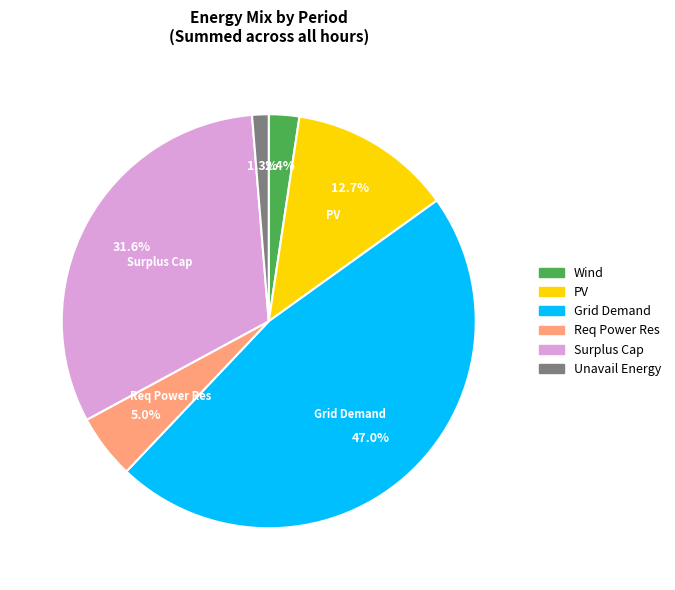

What percentage do Unavail Energy and Surplus Cap together represent?

32.9%